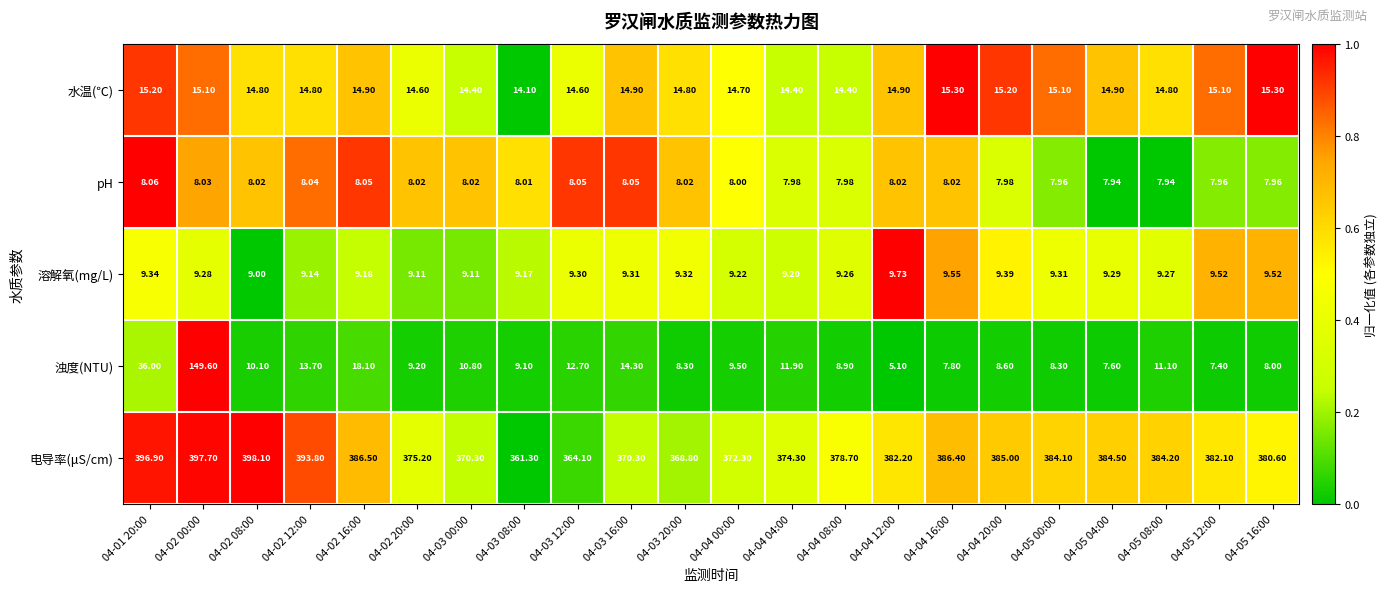

Is the value of 浊度(NTU) at 04-05 08:00 greater than the value of pH at 04-03 08:00?

Yes